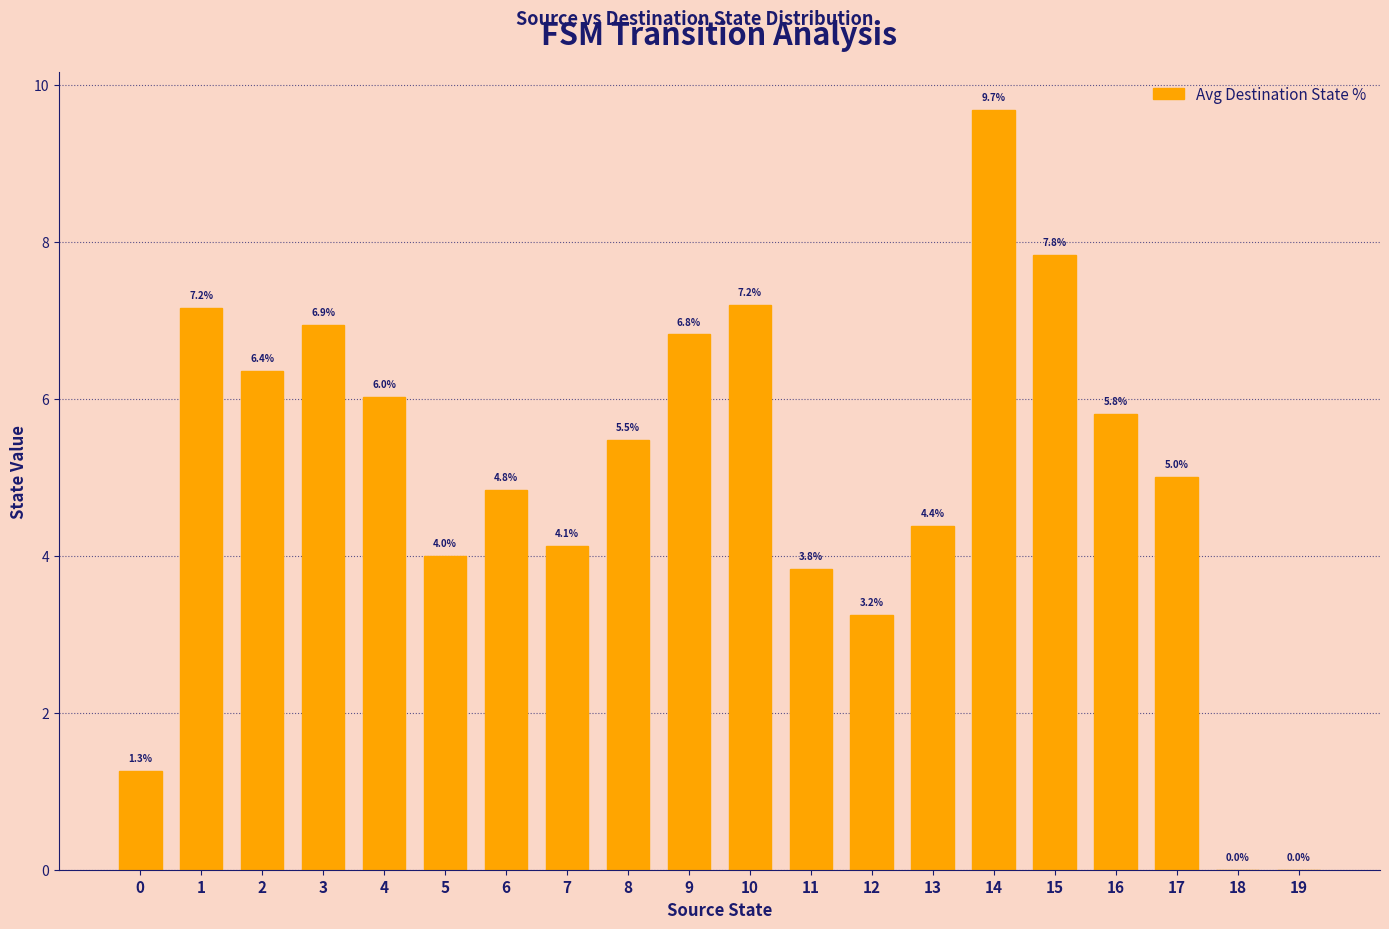

What is the ratio of the value at 4 to the value at 10?

0.8